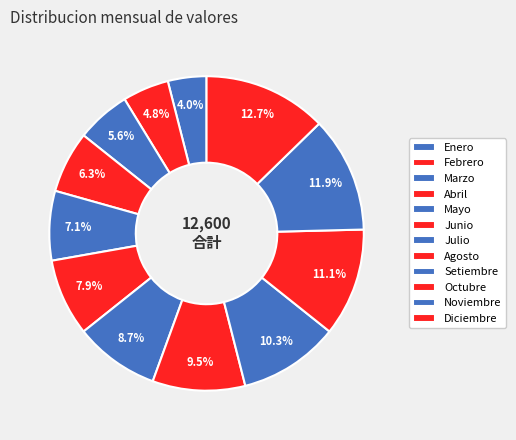

To the nearest percent, what is the difference between the largest and smallest slice percentages?

9%